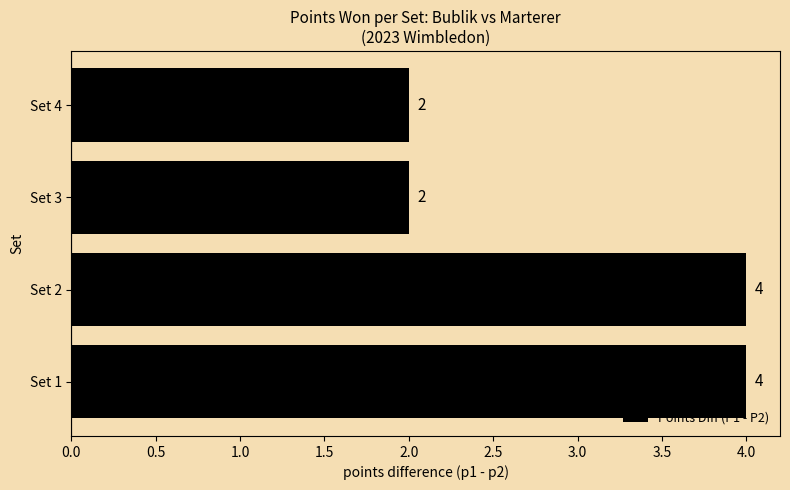

How many bars are there in total?

4